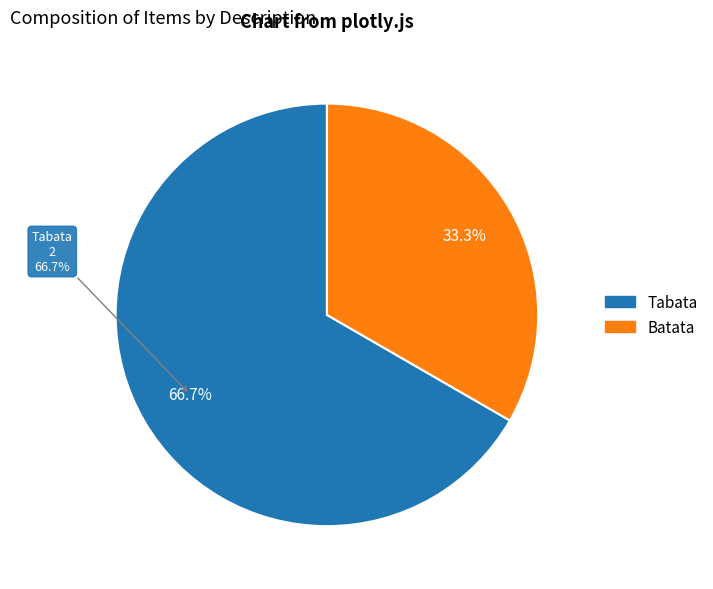

Which category has the biggest portion of the pie?

Tabata